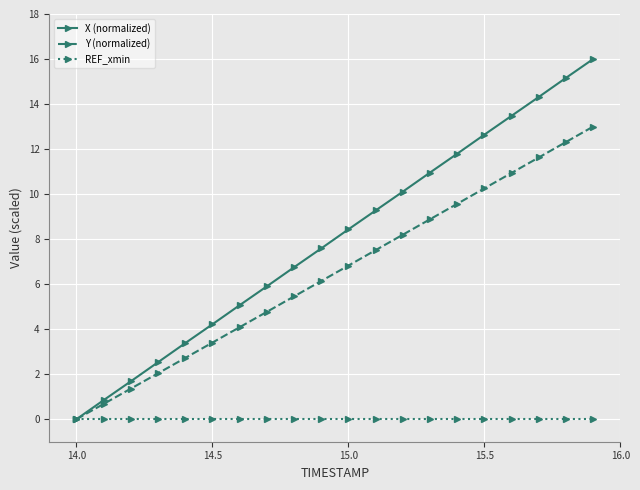

Rank the series by their average value, from highest to lowest.

X (normalized), Y (normalized), REF_xmin